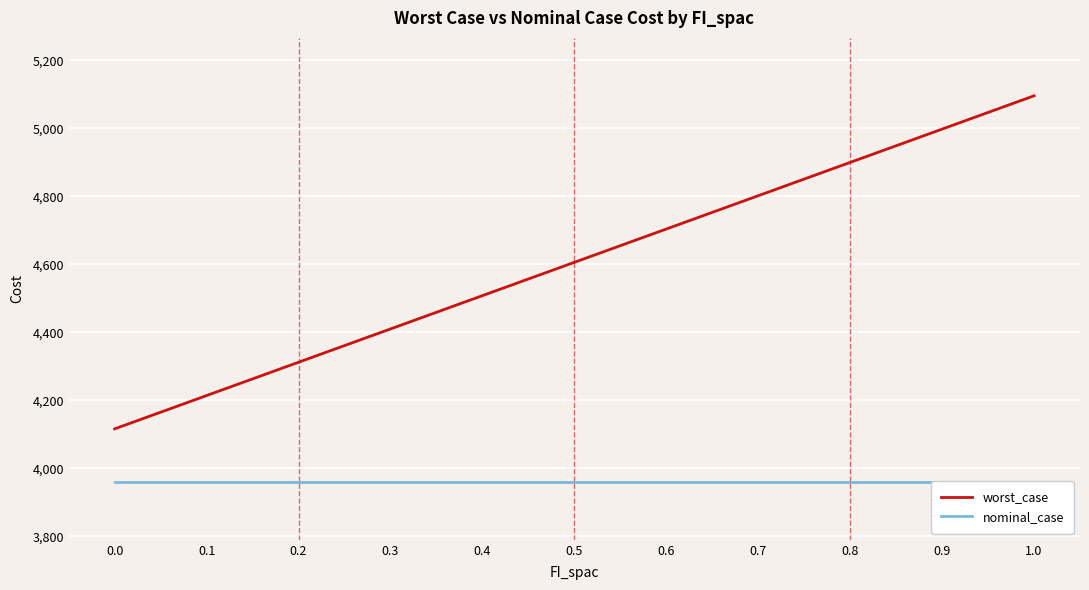

Reading right to left, transcribe all the data shown in this chart.

worst_case: 1.0=5096.0	0.9=4998.0	0.8=4900.0	0.7=4802.1	0.6=4704.1	0.5=4606.1	0.4=4508.1	0.3=4410.1	0.2=4312.1	0.1=4214.2	0.0=4116.2
nominal_case: 1.0=3960.2	0.9=3960.2	0.8=3960.2	0.7=3960.2	0.6=3960.2	0.5=3960.2	0.4=3960.2	0.3=3960.2	0.2=3960.2	0.1=3960.2	0.0=3960.2